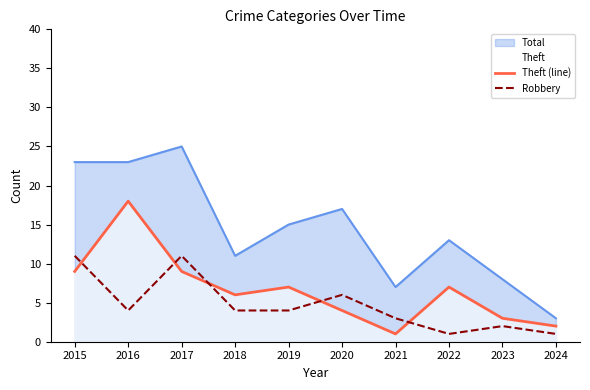

At which label does Robbery reach its peak?

2015